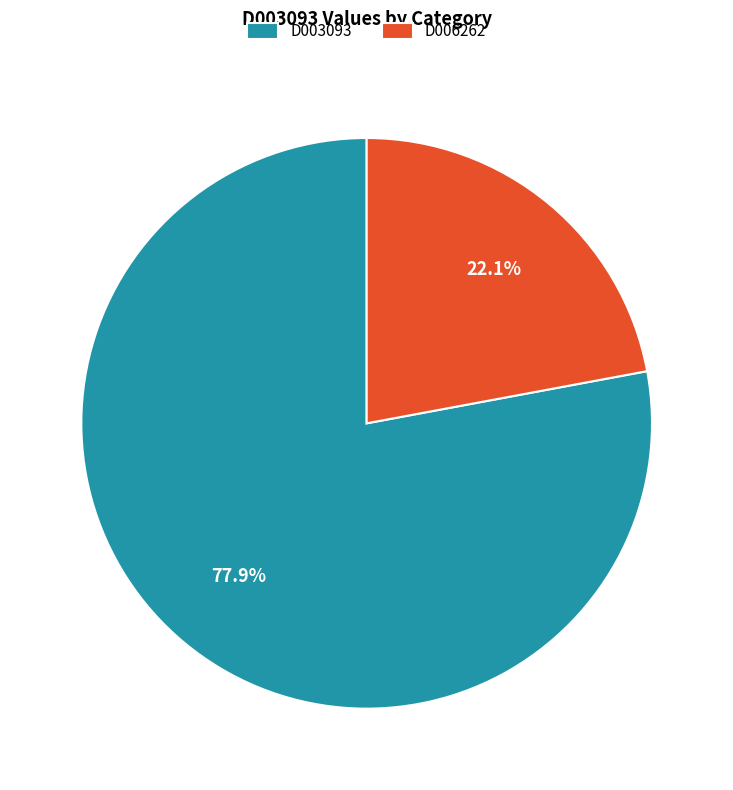

The D003093 slice represents 66% of the pie. True or false?

False